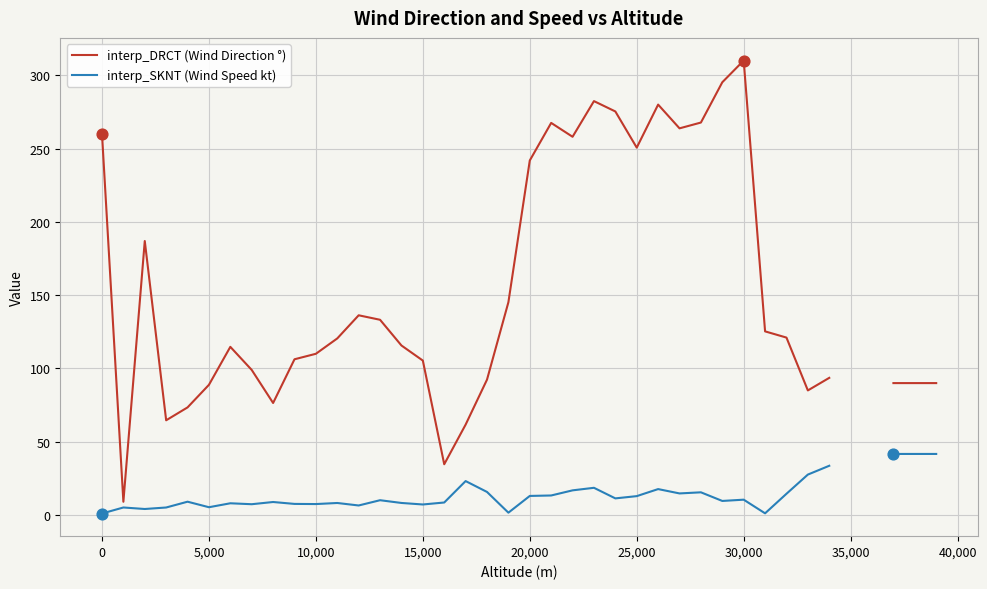

What are all the series names shown in the legend?

interp_DRCT (Wind Direction °), interp_SKNT (Wind Speed kt)